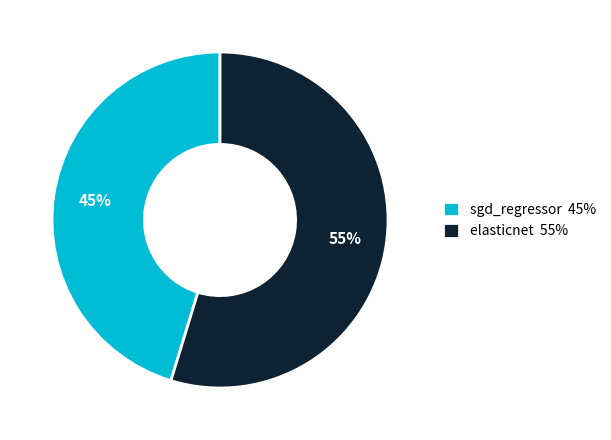

Which category has the smallest portion of the pie?

sgd_regressor